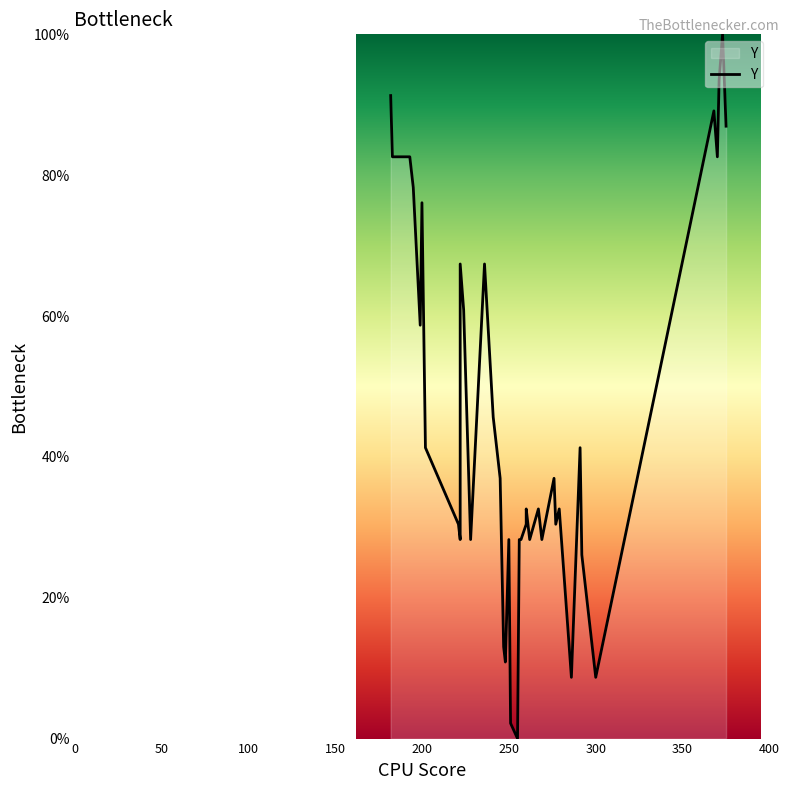

At which category does the data reach its first local valley?

200